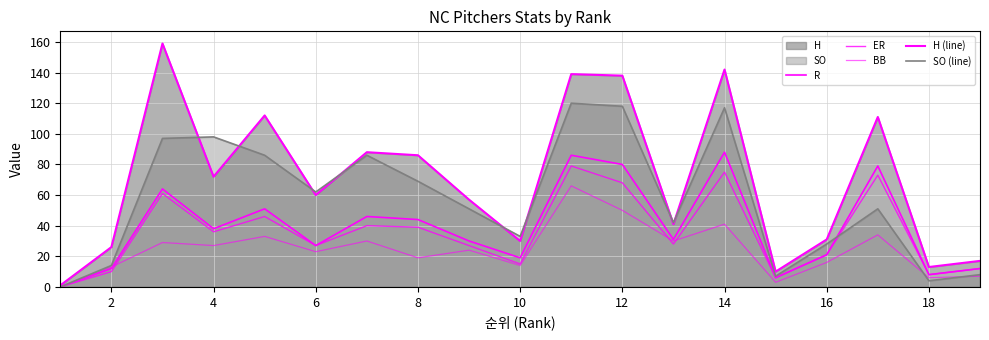

How many lines are shown in the chart?

5